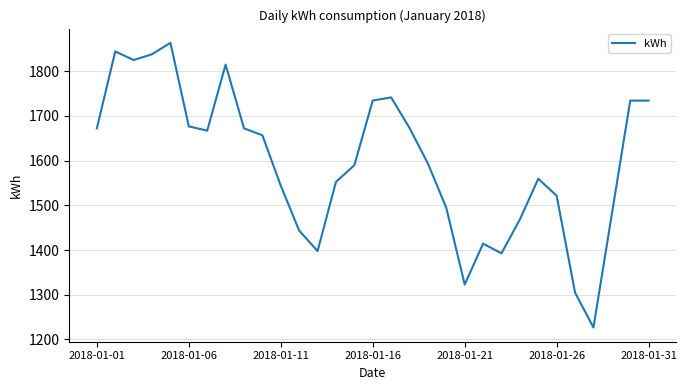

What is the smallest value displayed?

1226.8